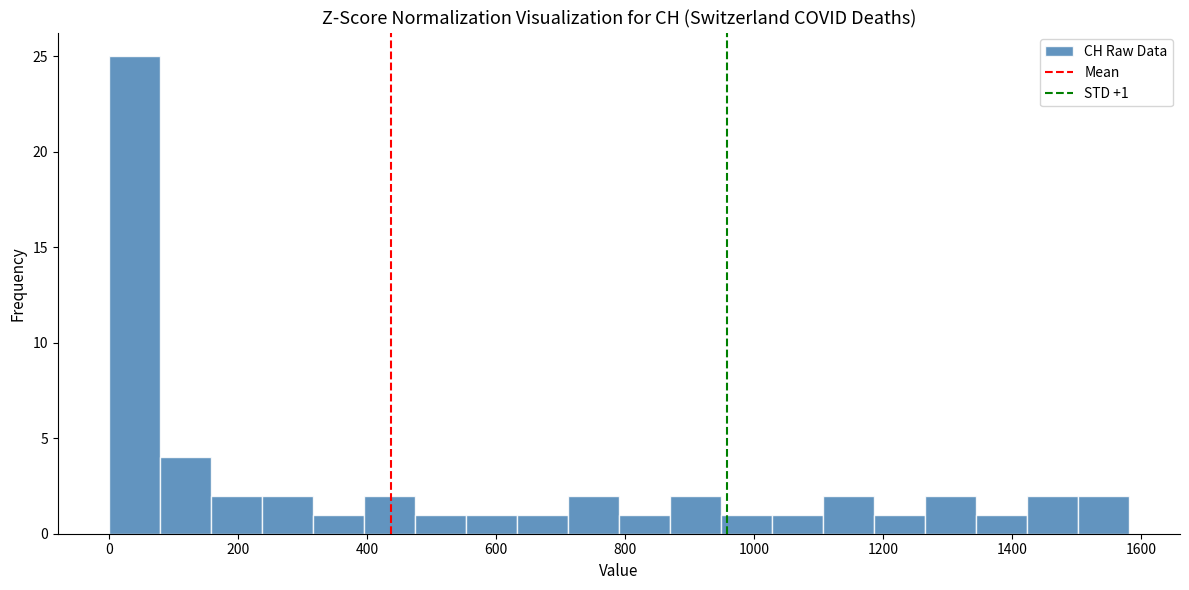

Read against the x-axis, roughly where is the centre of the tallest bar?

40